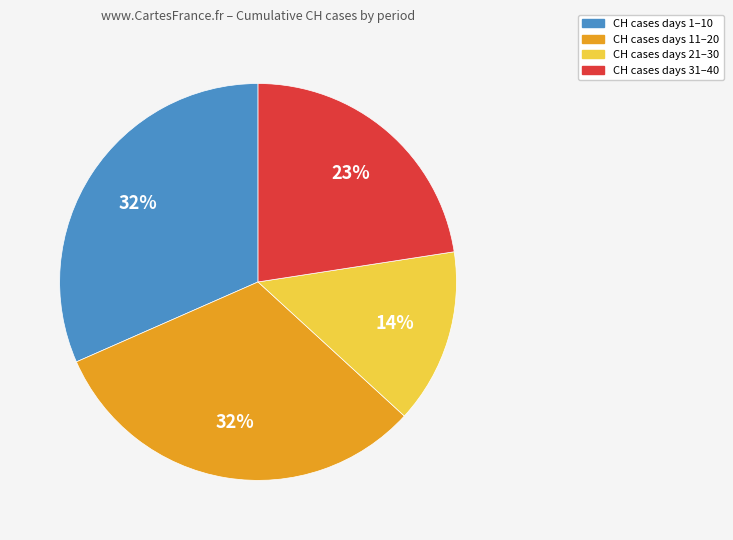

To the nearest percent, what is the average slice percentage?

25%